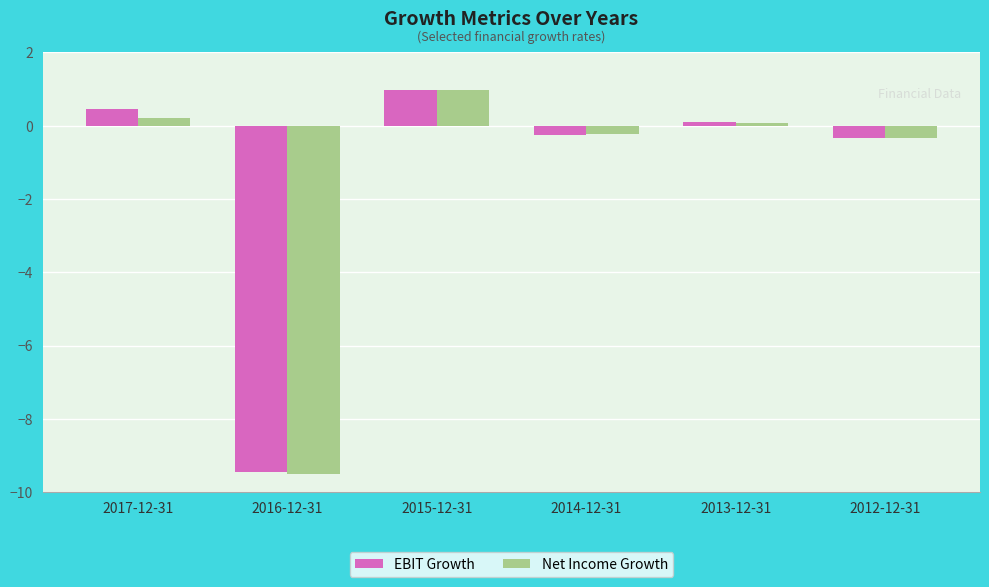

Is it true that Net Income Growth equals -9.5 at 2016-12-31?

True